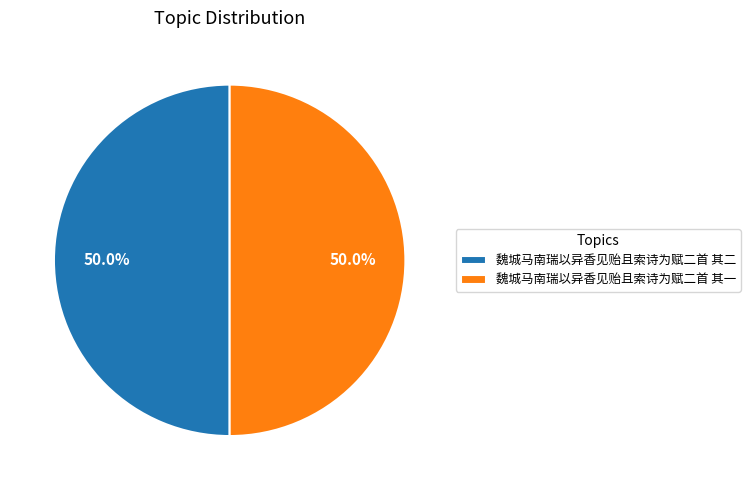

To the nearest percent, what is the combined percentage of 魏城马南瑞以异香见贻且索诗为赋二首 其二 and 魏城马南瑞以异香见贻且索诗为赋二首 其一?

100%